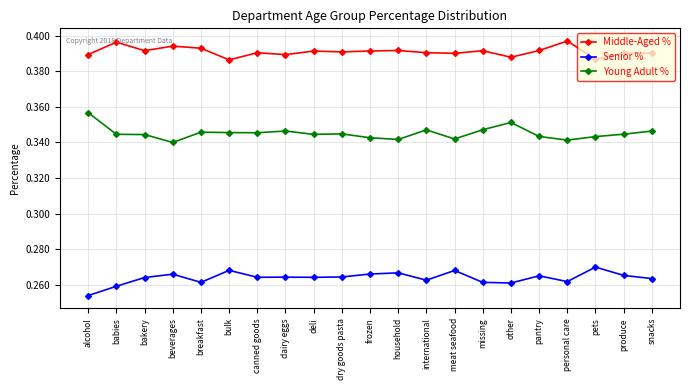

Which series has the largest total across all categories?

Middle-Aged %